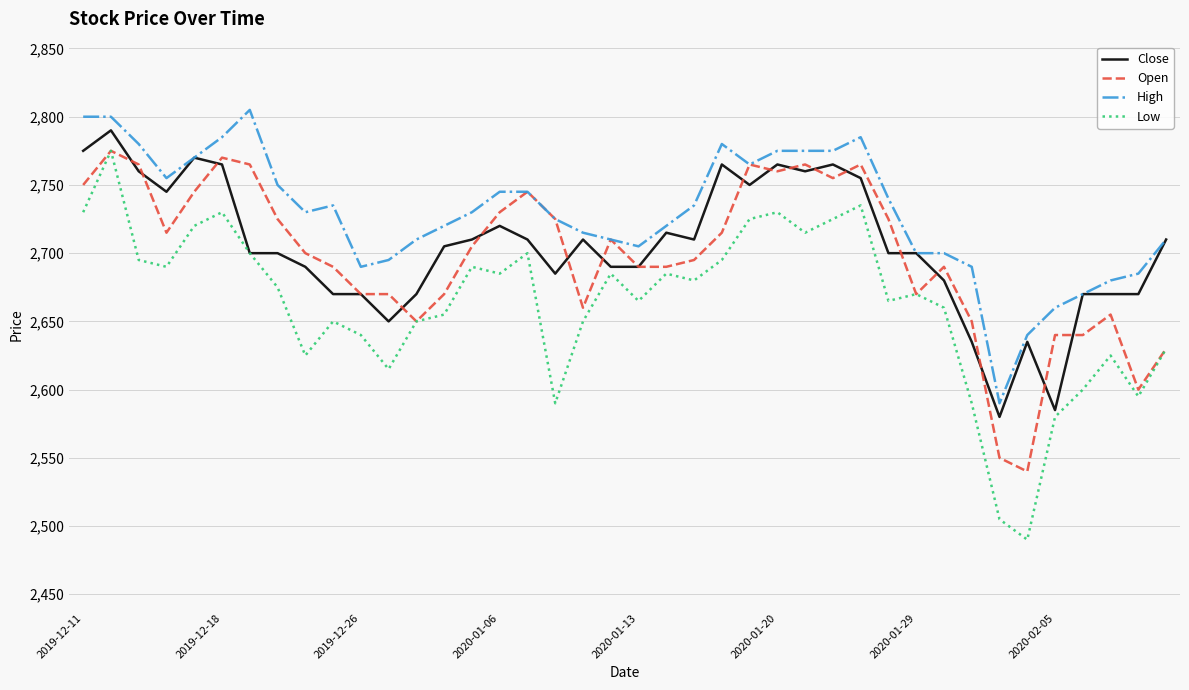

What is the minimum value shown in the chart?

2490